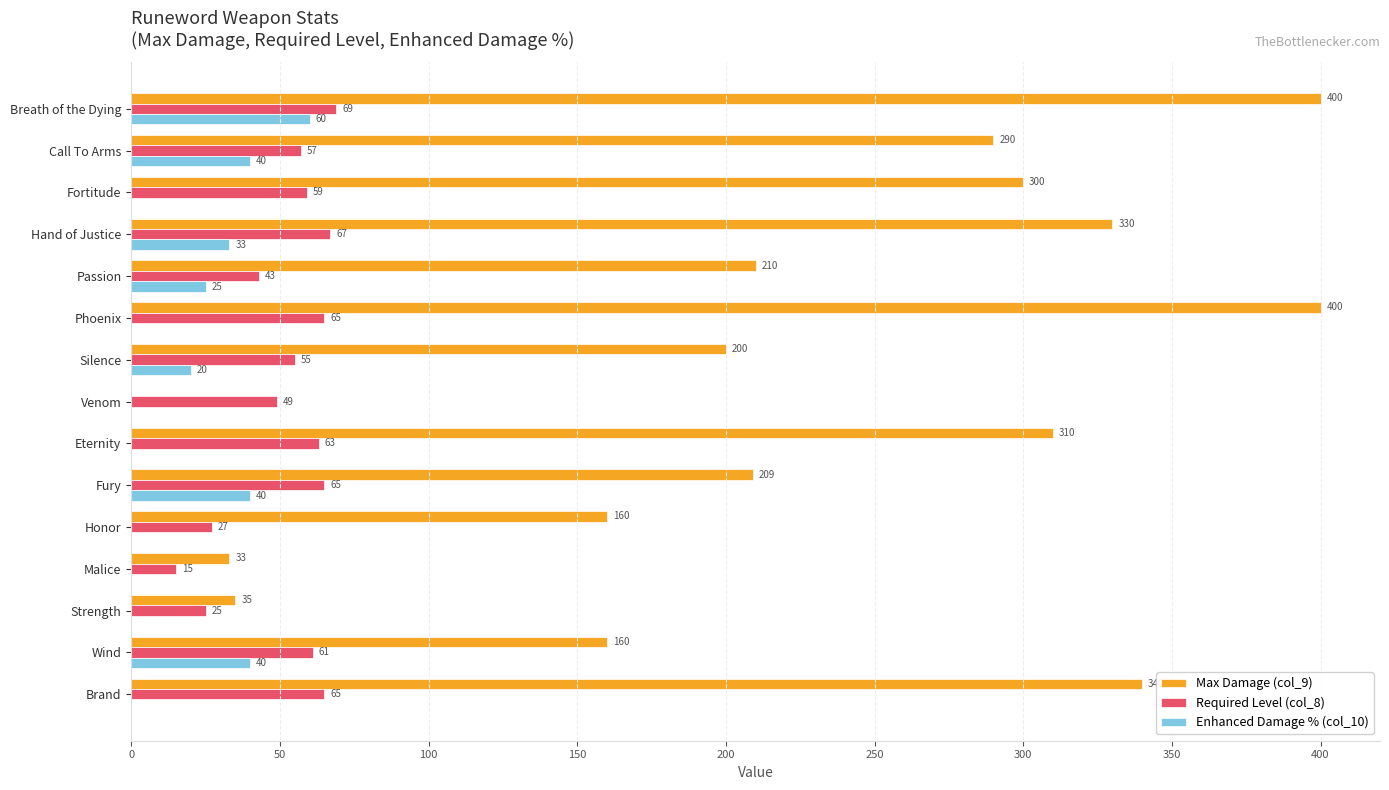

What is the approximate value of Max Damage (col_9) at Fortitude, to the nearest 5?

300